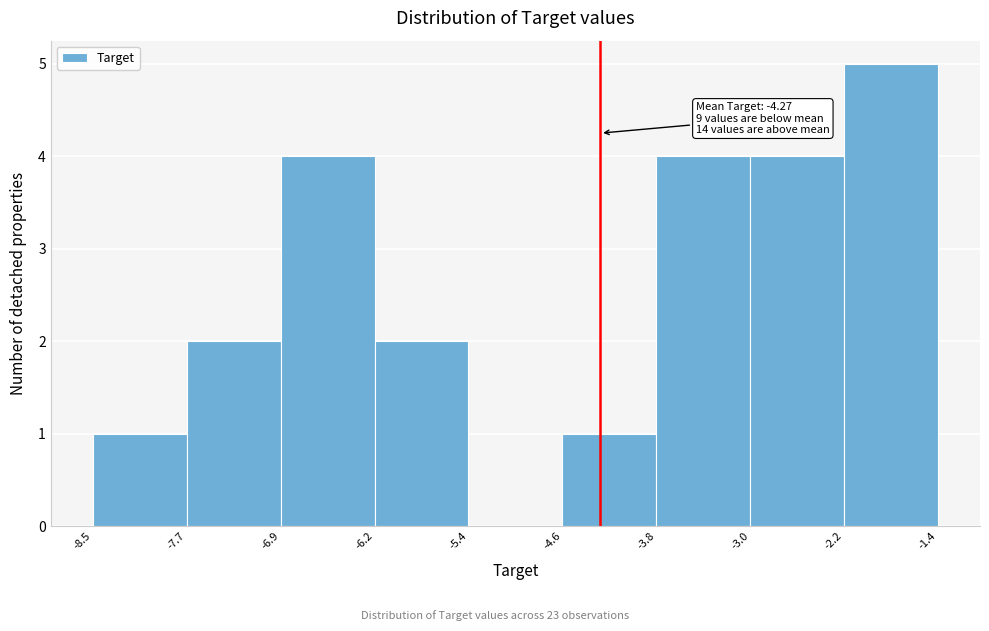

Which range on the x-axis has the tallest bar?

-2.2 to -1.4